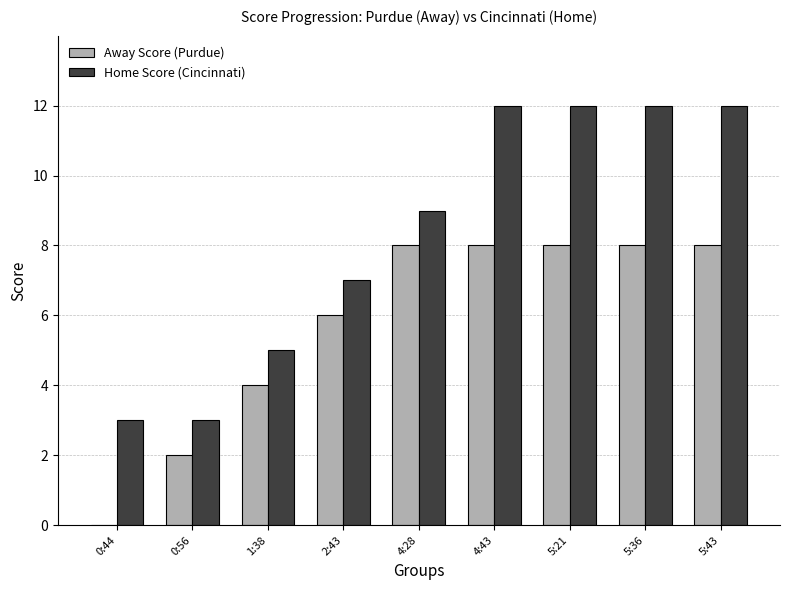

Are the bars horizontal?

No